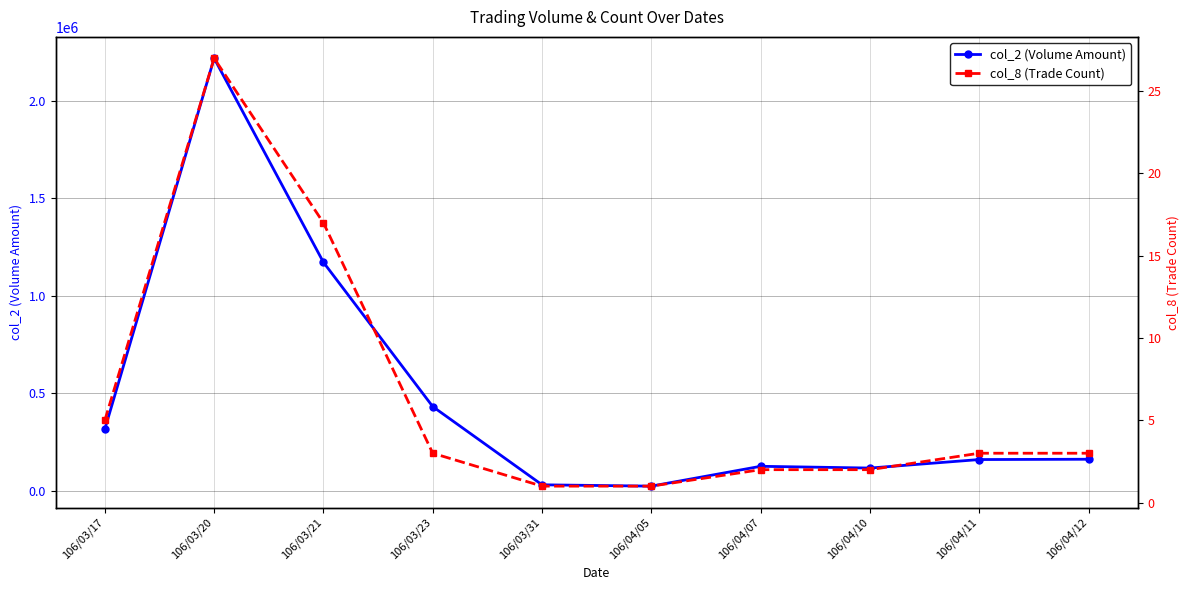

What is the total value across all series at 106/03/23?

431293